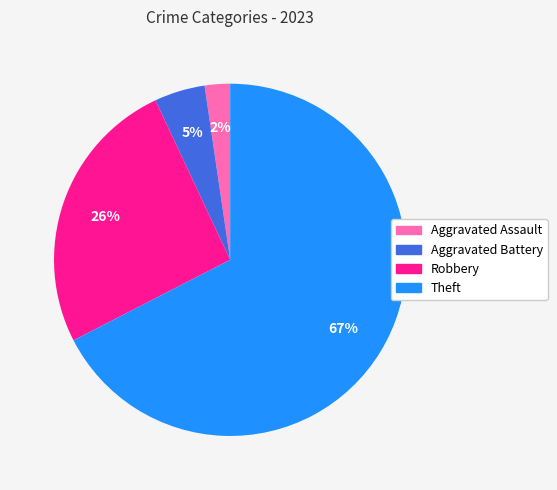

To the nearest percent, what is the difference between the Robbery and Aggravated Battery slice percentages?

21%